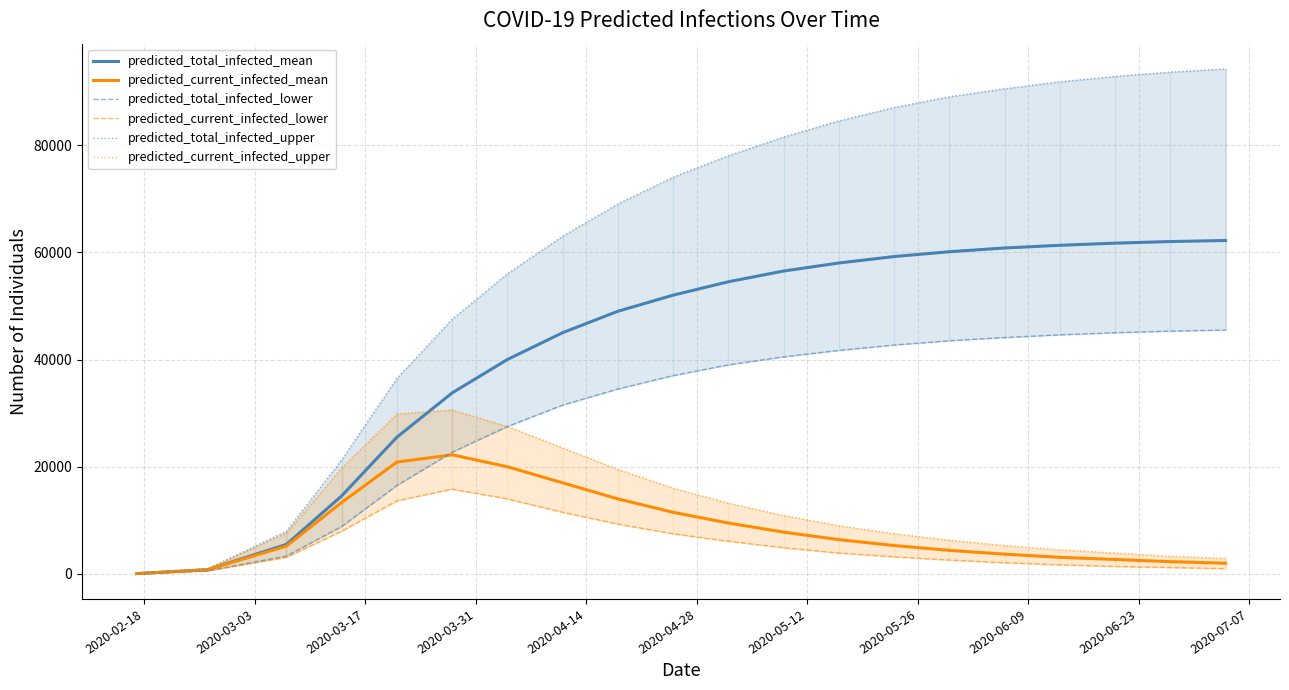

How many series are shown in this chart?

6